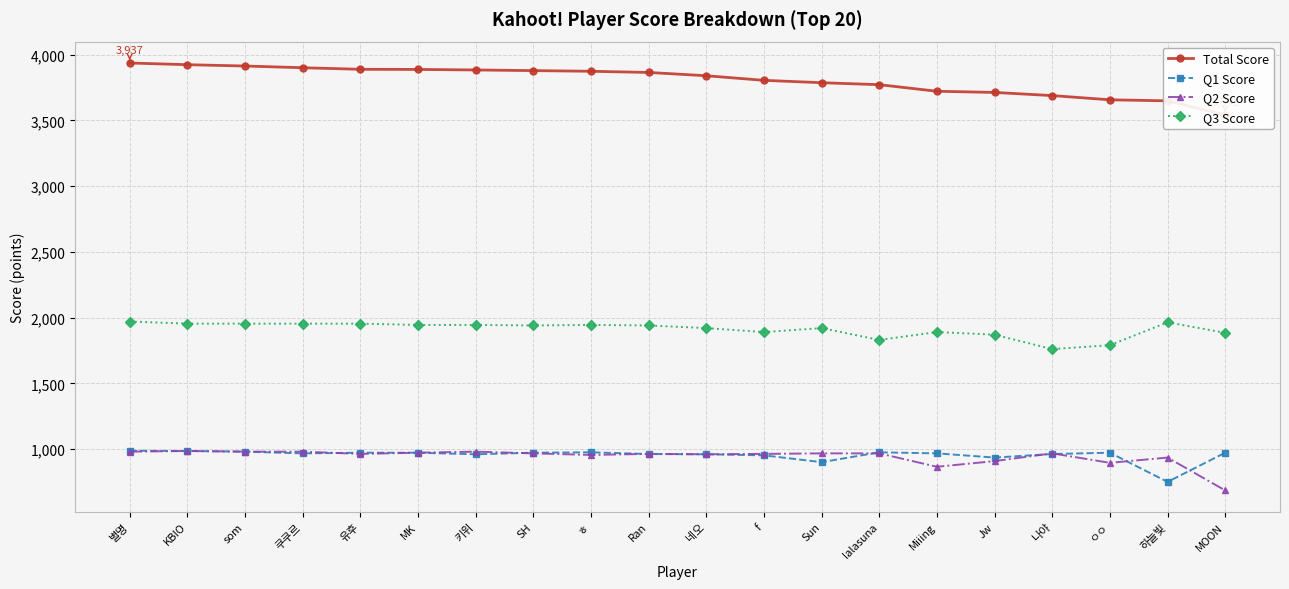

The value of Total Score at f is 3805. True or false?

True